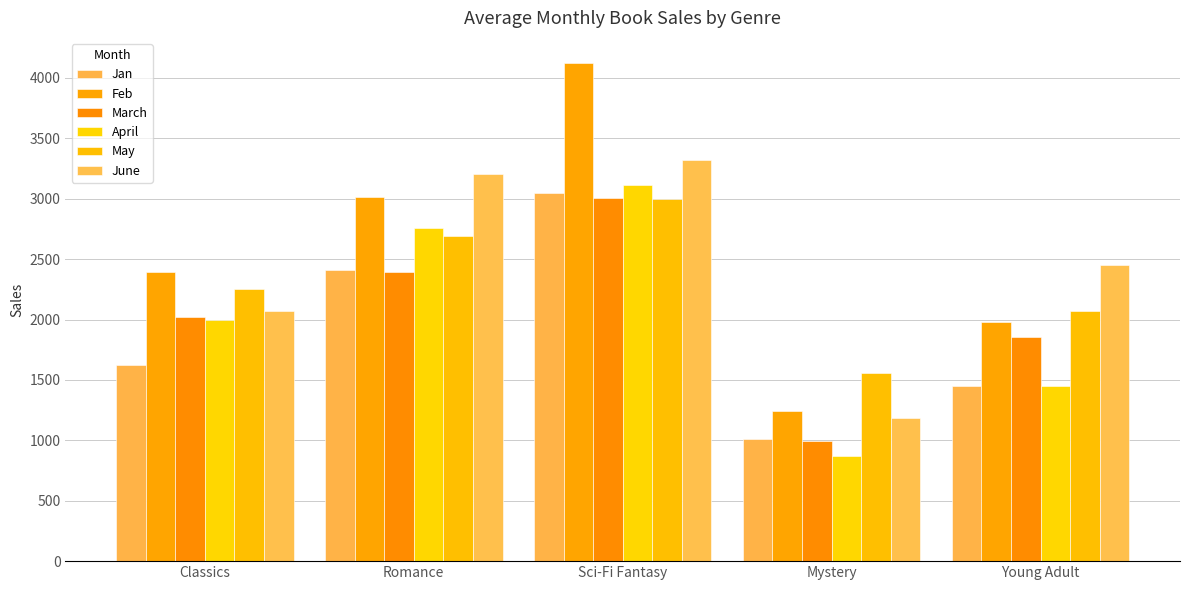

How many bars are there in each group?

6